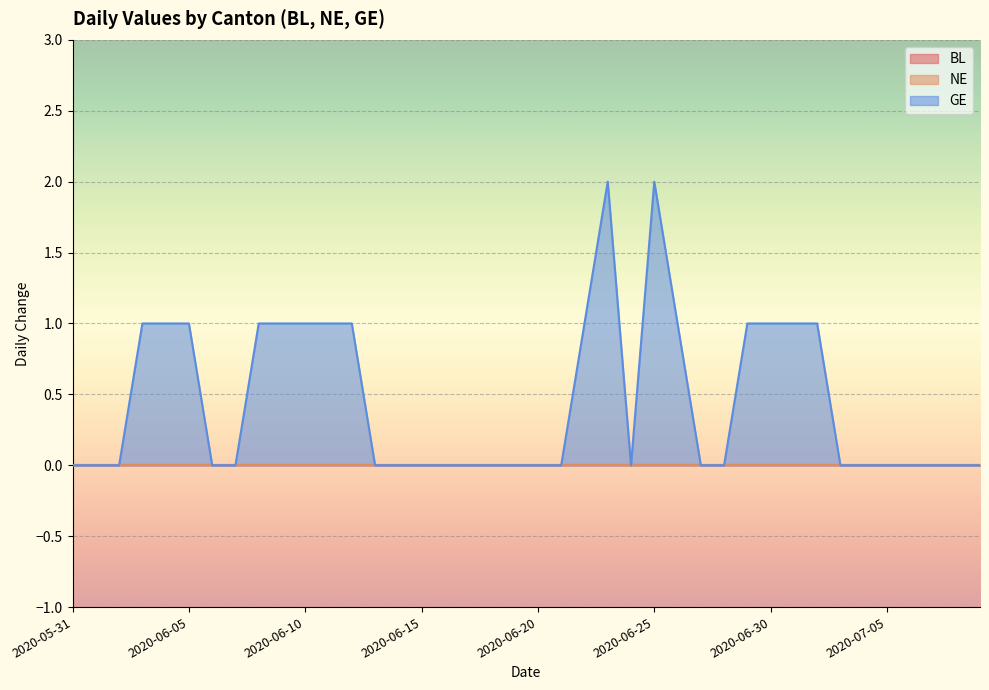

How many distinct data groups are displayed?

3